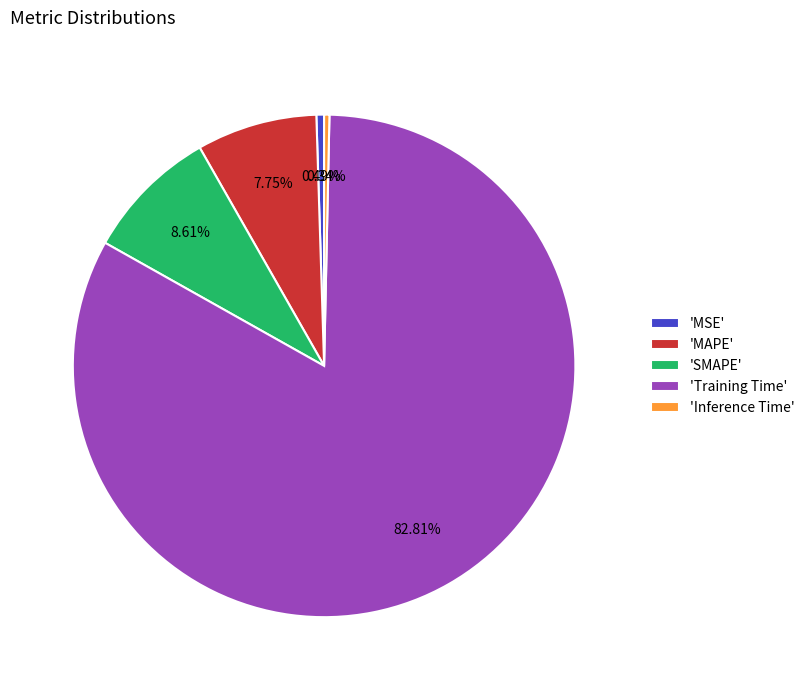

Between 'Inference Time' and 'SMAPE', which is larger?

'SMAPE'